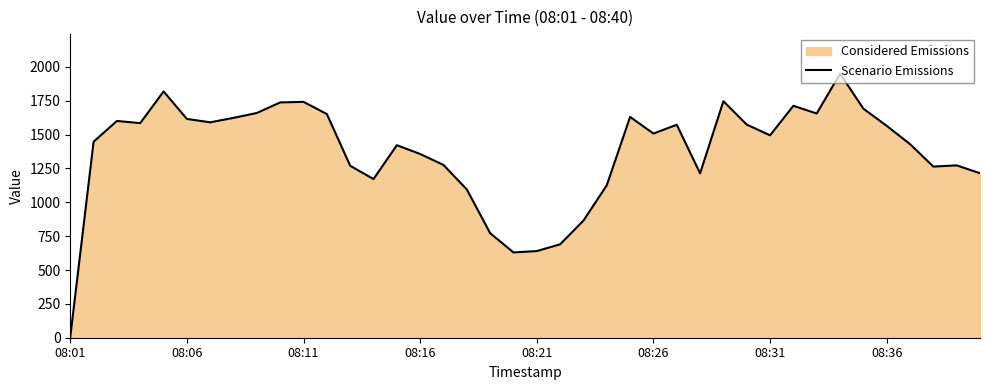

At which category does the chart reach its minimum across all series?

08:01